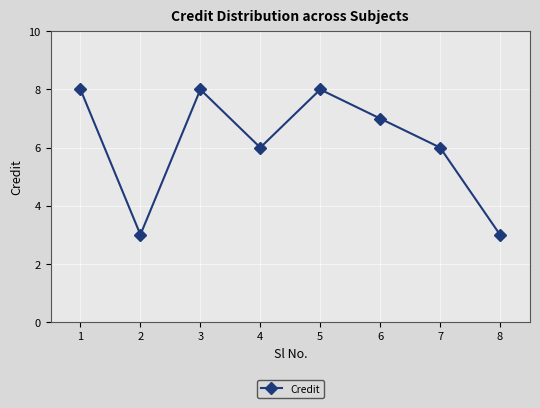

The chart shows a value of 2 at 8. True or false?

False